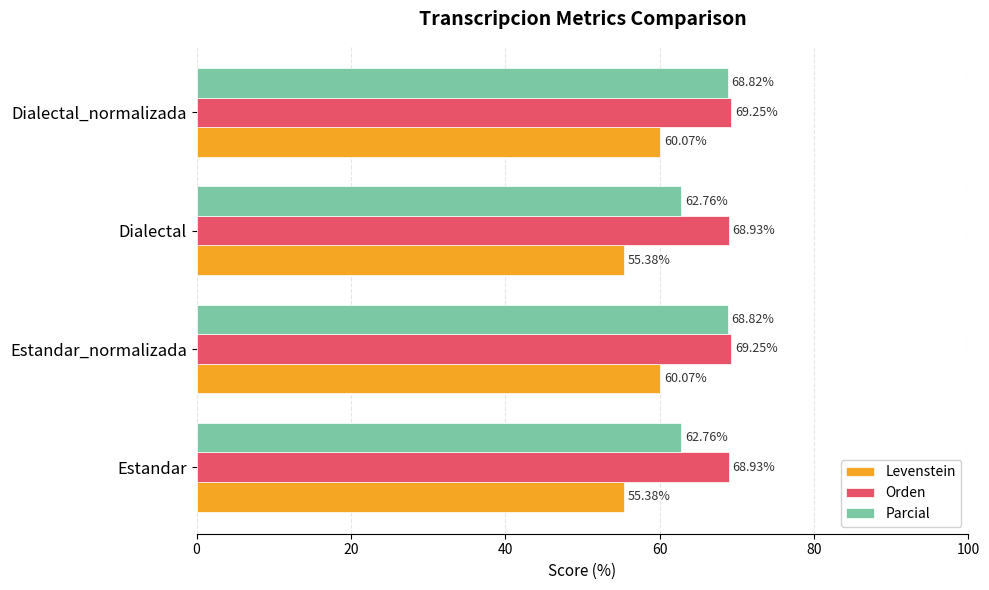

Rank the series by their average value, from lowest to highest.

Levenstein, Parcial, Orden